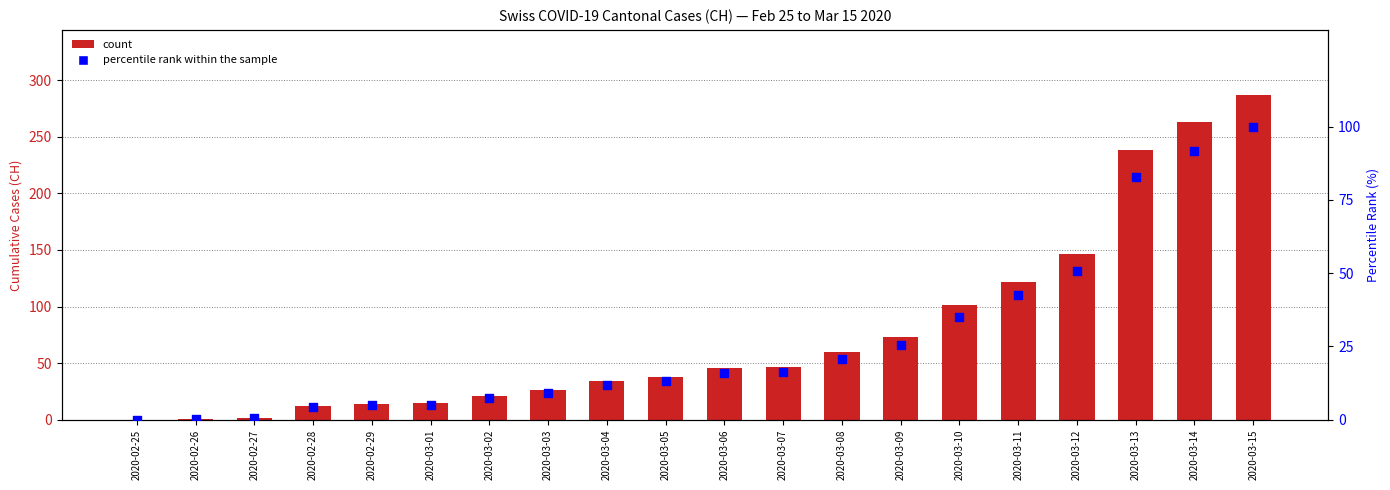

Which series has the largest Y range (max minus min)?

count